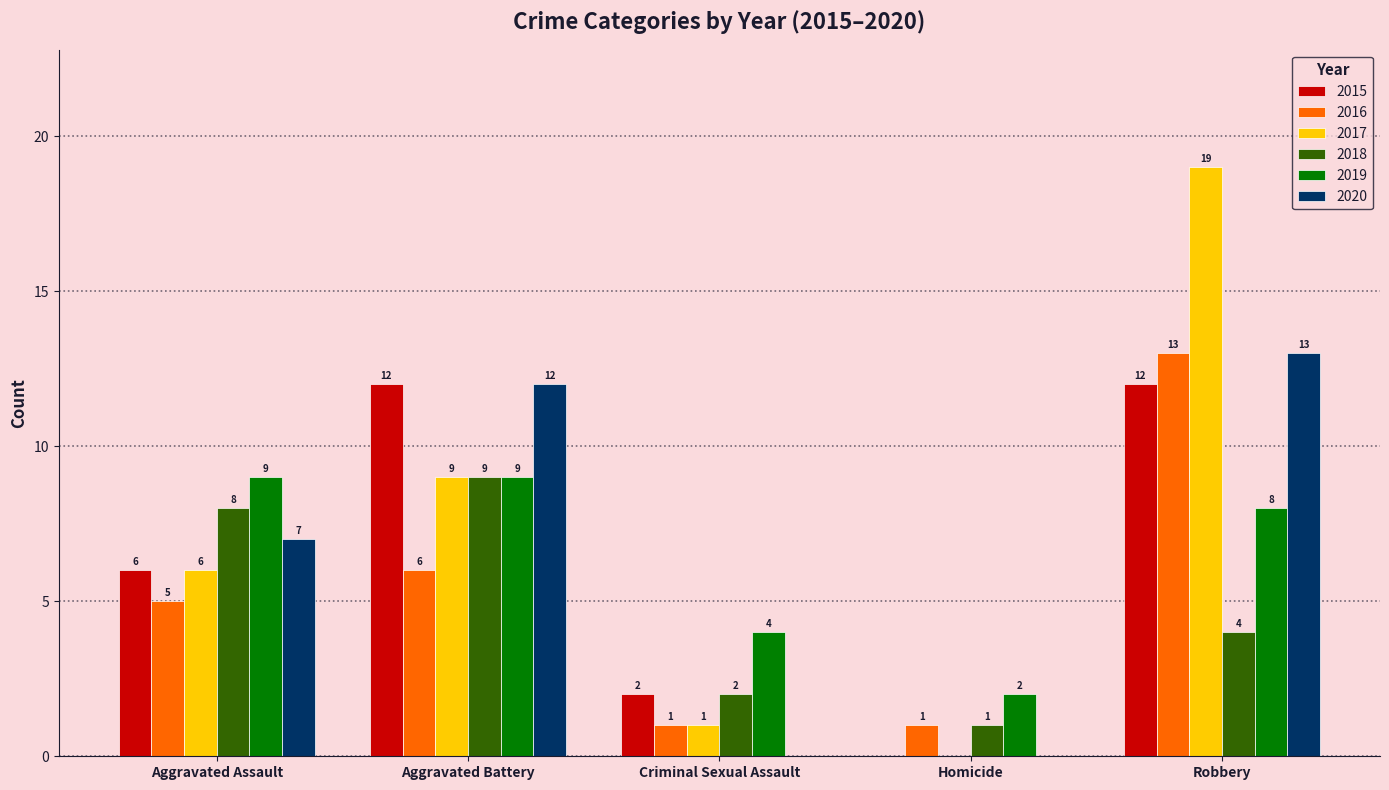

What are all the series names shown in the legend?

2015, 2016, 2017, 2018, 2019, 2020